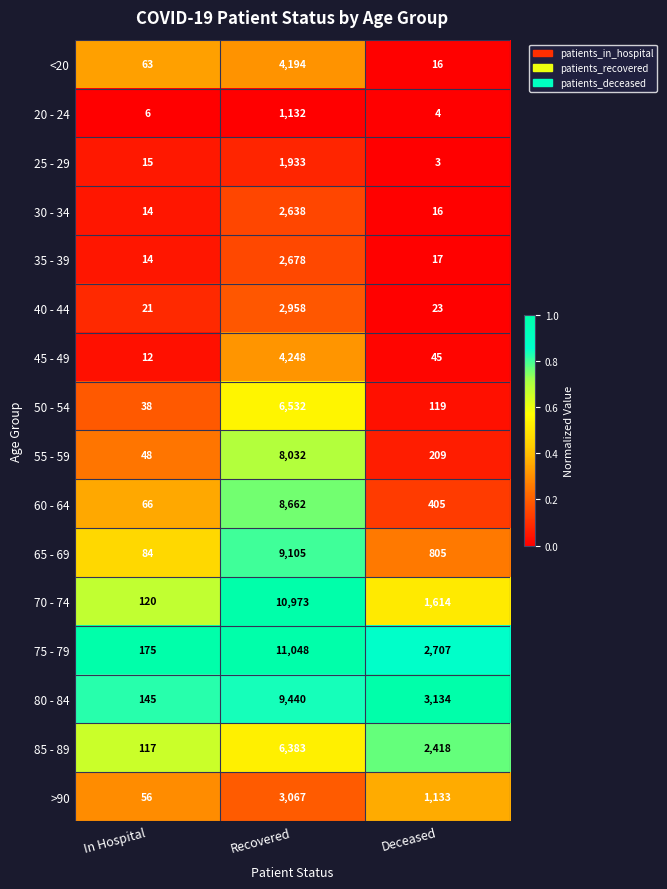

List the series in order of their peak value, highest first.

75 - 79, 70 - 74, 80 - 84, 65 - 69, 60 - 64, 55 - 59, 50 - 54, 85 - 89, 45 - 49, <20, >90, 40 - 44, 35 - 39, 30 - 34, 25 - 29, 20 - 24